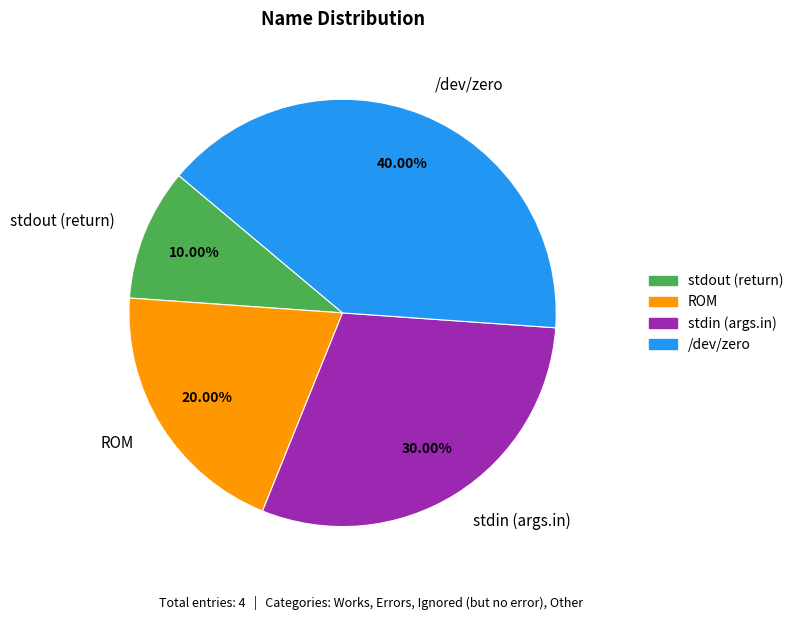

What percentage is NOT represented by /dev/zero?

60.0%